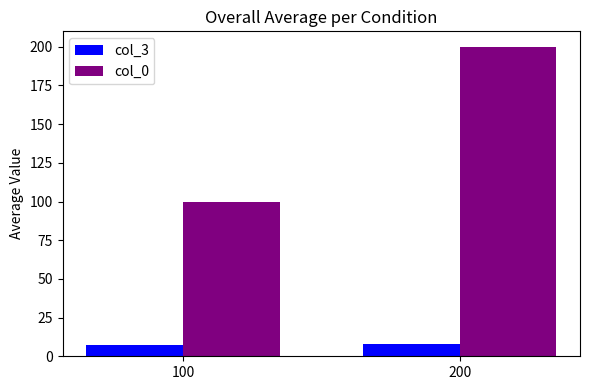

Reading left to right, transcribe all the data shown in this chart.

col_3: 100=7	200=8
col_0: 100=100	200=200